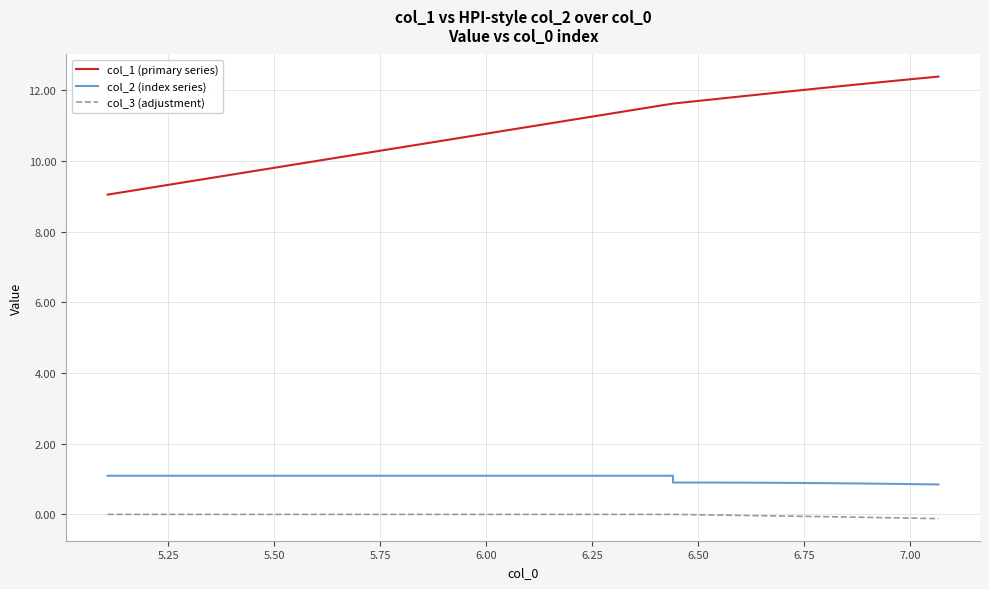

List the series in order of their peak value, highest first.

col_1 (primary series), col_2 (index series), col_3 (adjustment)